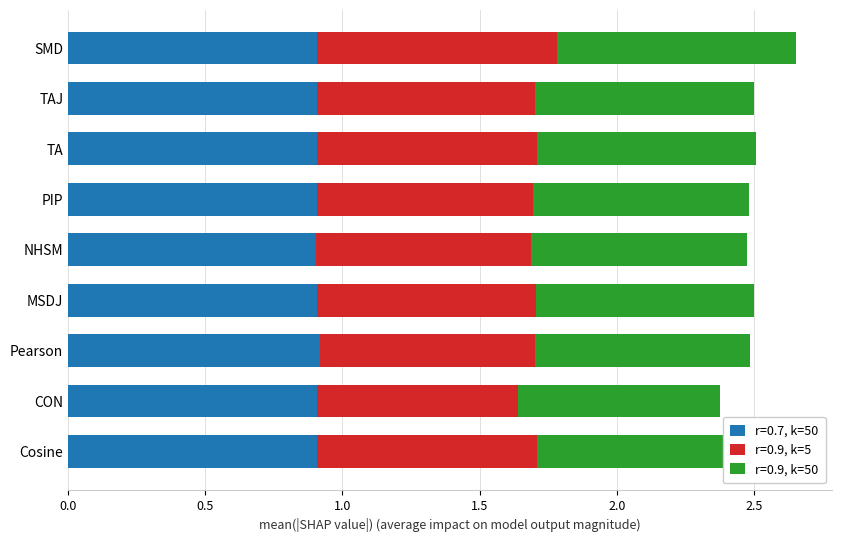

What is the total value across all series at TAJ?

2.5